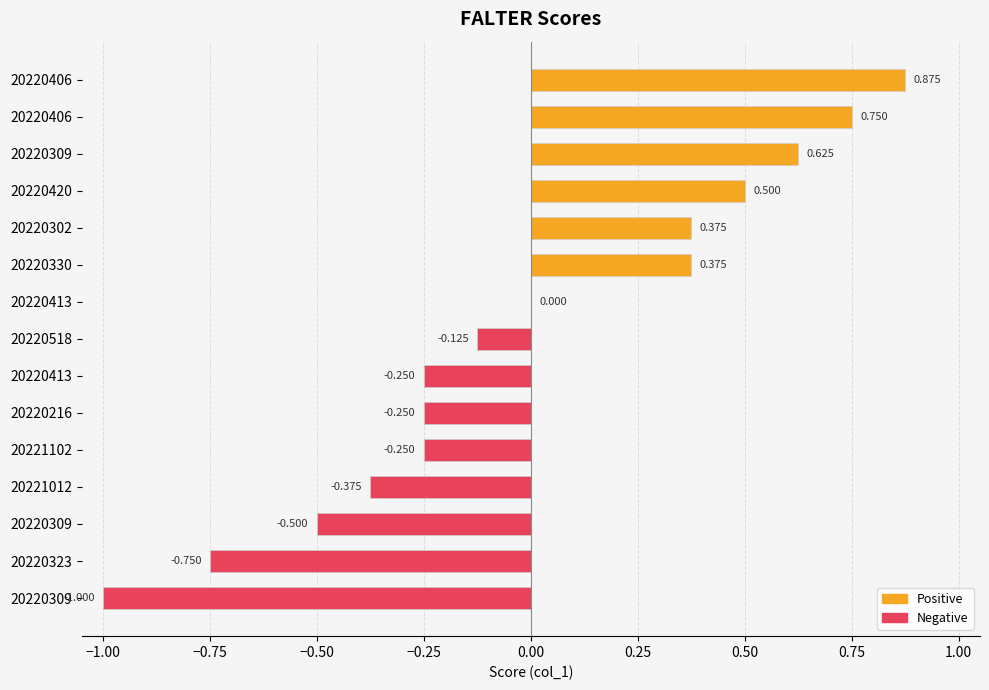

Are the bars horizontal?

Yes